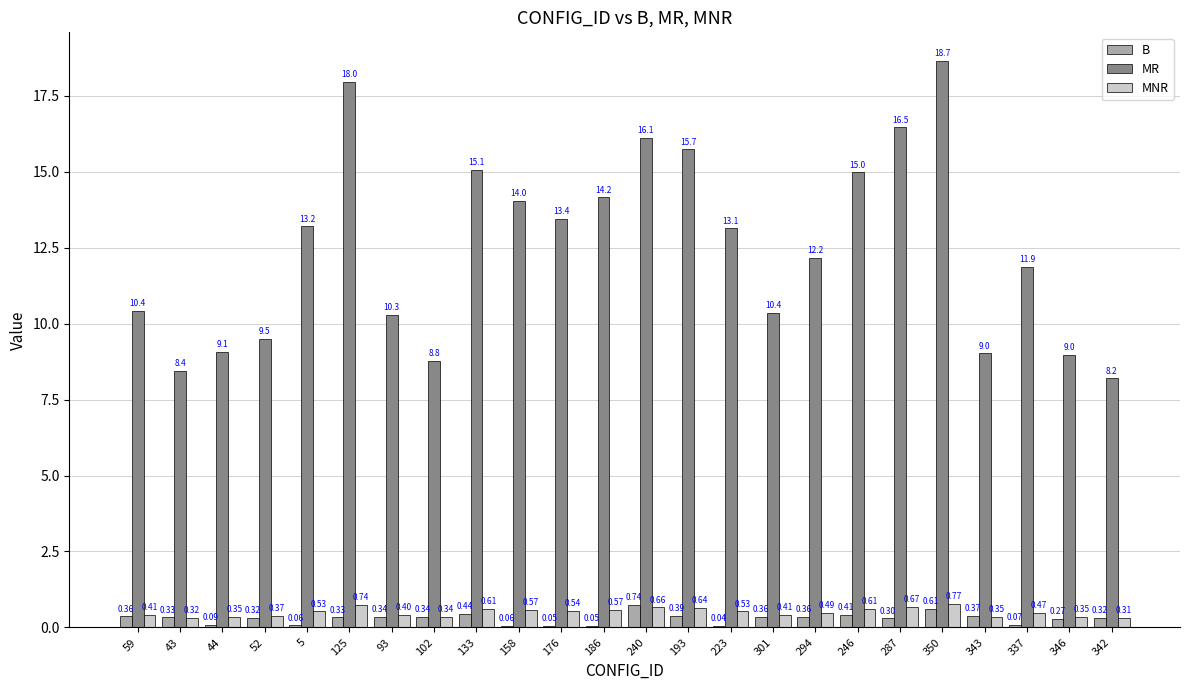

Is the value of B at 125 greater than the value of MR at 294?

No